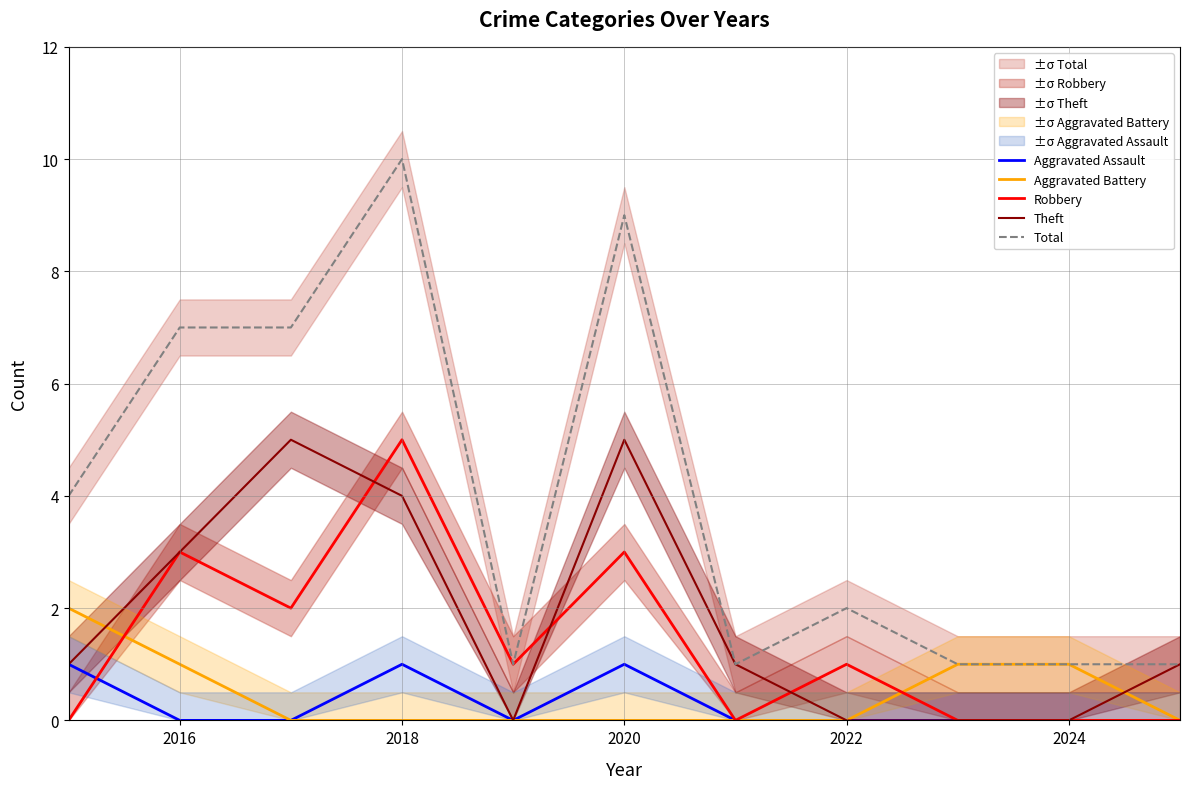

Reading left to right, what are all the values shown in this chart?

Aggravated Assault: 1	0	0	1	0	1	0	0	0	0	0
Aggravated Battery: 2	1	0	0	0	0	0	0	1	1	0
Robbery: 0	3	2	5	1	3	0	1	0	0	0
Theft: 1	3	5	4	0	5	1	0	0	0	1
Total: 4	7	7	10	1	9	1	2	1	1	1